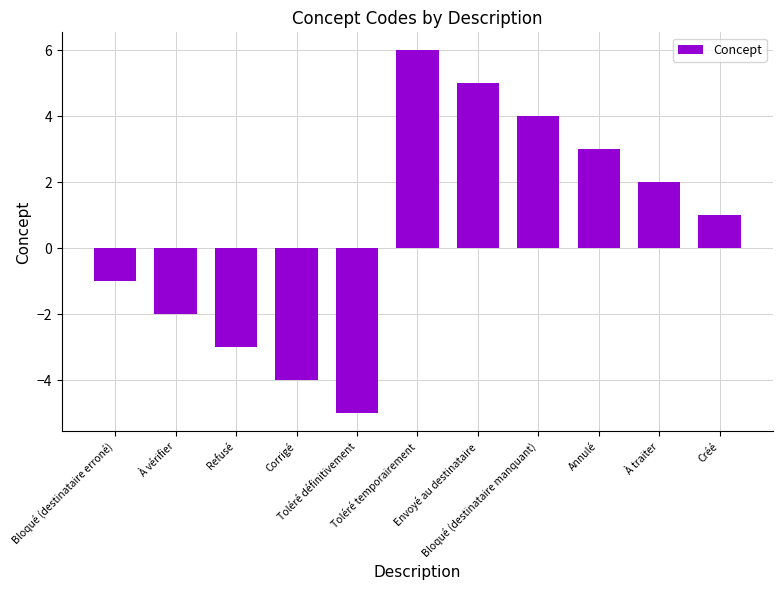

List the labels in order of value, smallest first.

Toléré définitivement, Corrigé, Refusé, À vérifier, Bloqué (destinataire erroné), Créé, À traiter, Annulé, Bloqué (destinataire manquant), Envoyé au destinataire, Toléré temporairement